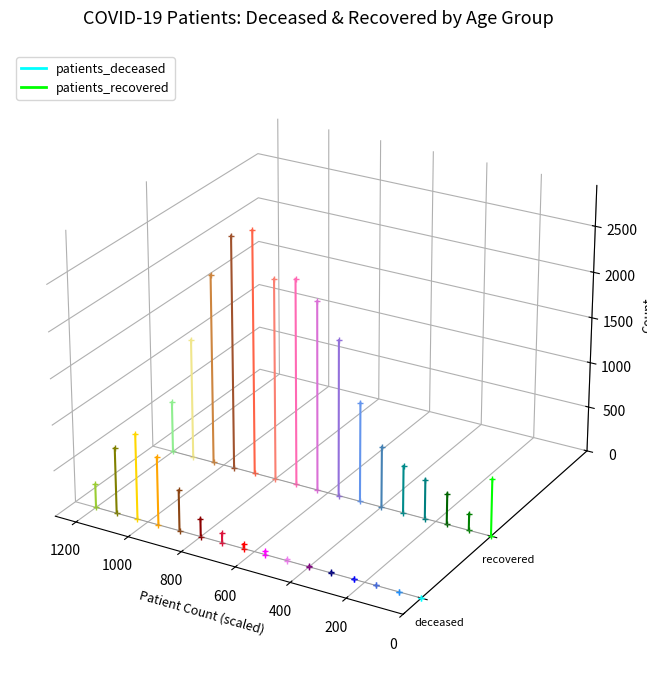

Between 0 and 200, which series saw the biggest shift?

patients_recovered